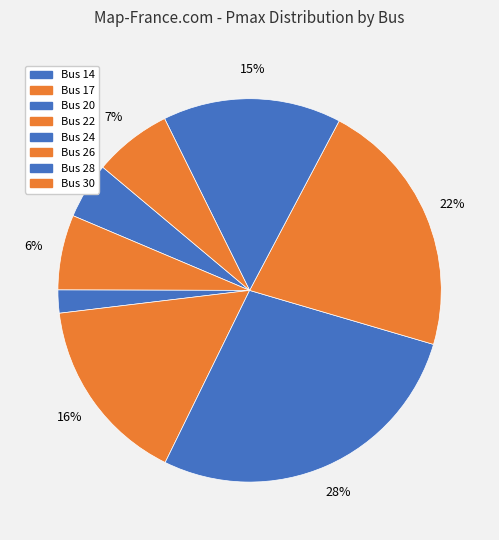

Count the number of slices in the pie.

8